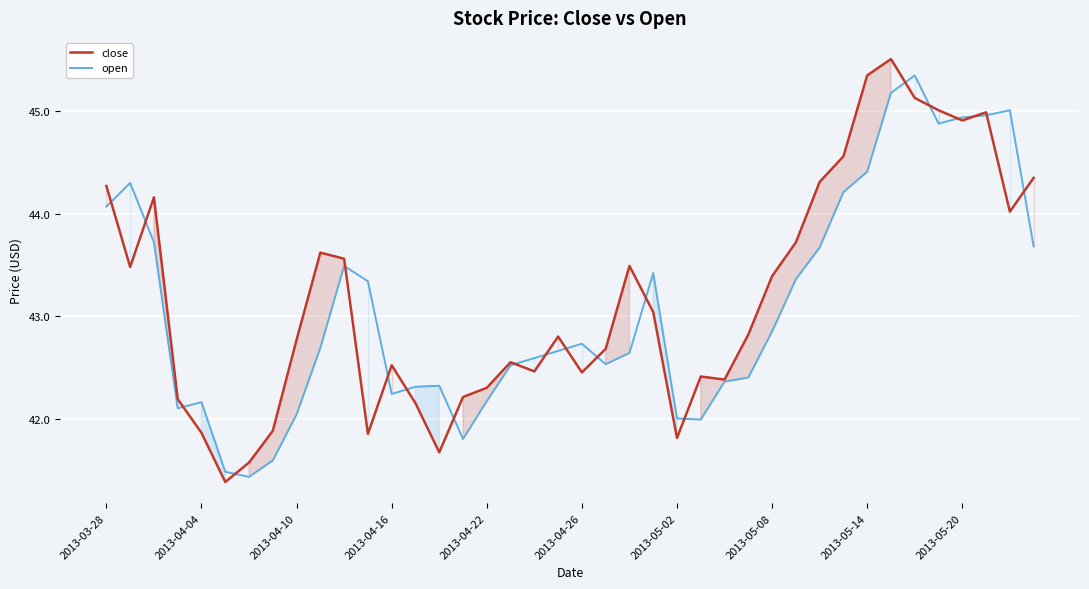

At which category is the sum across all series the highest?

33